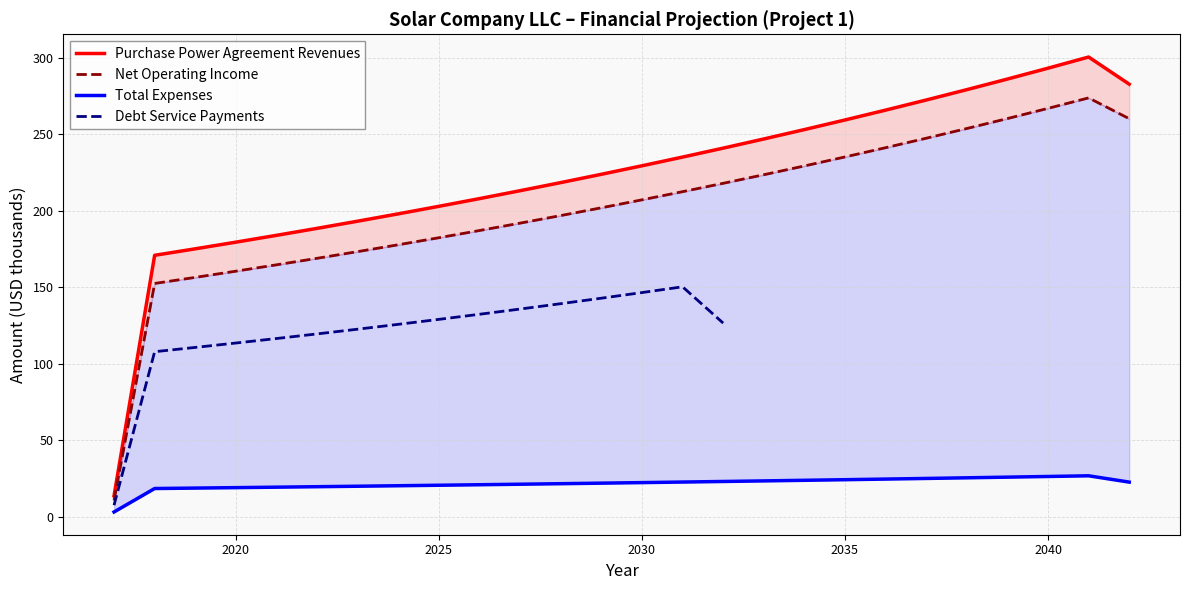

What is the value of the Total Expenses point at the 6th from the left?

19.6